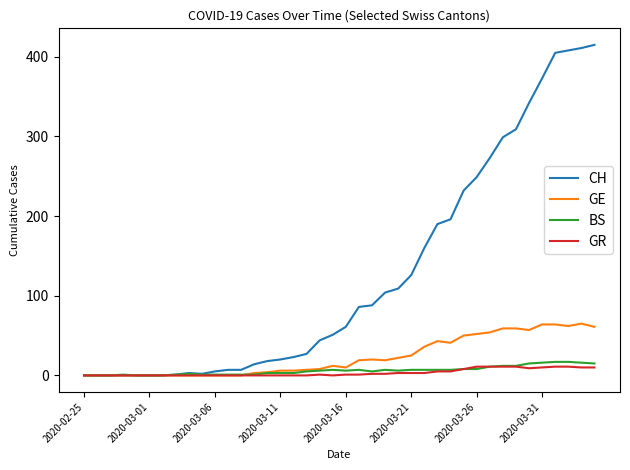

Which series has the largest total across all categories?

CH